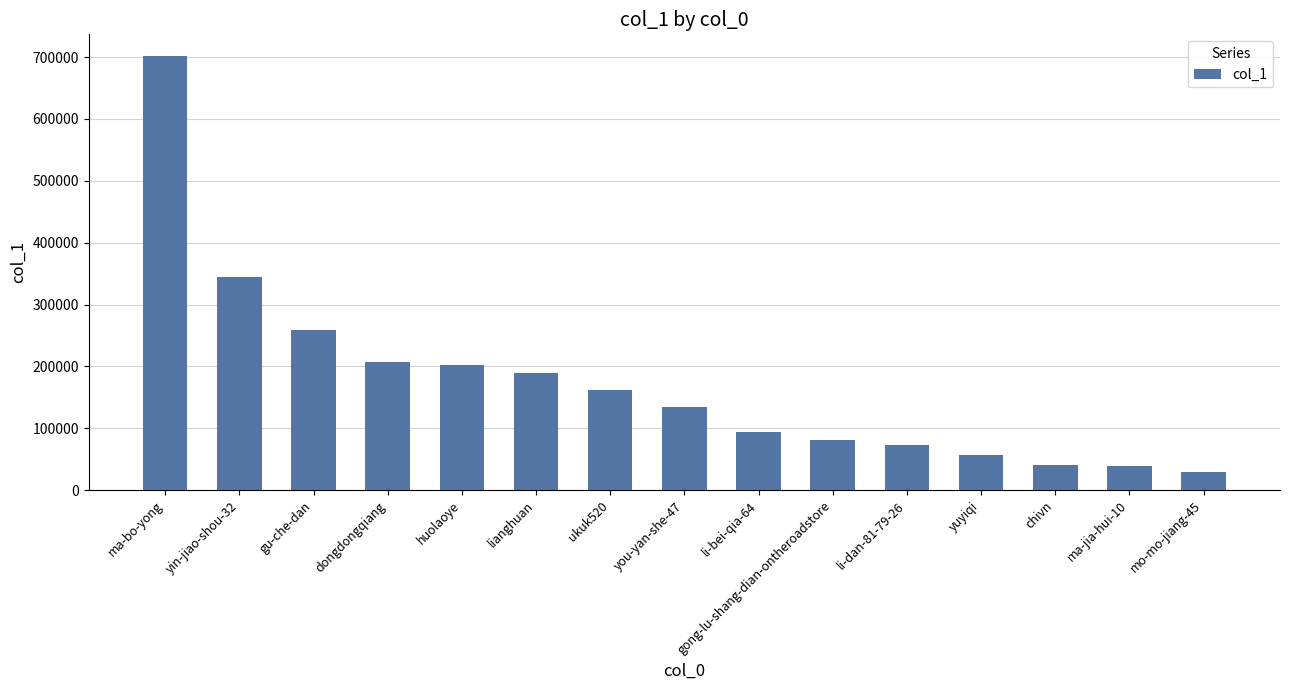

What is the change in value from huolaoye to ukuk520?

-40926